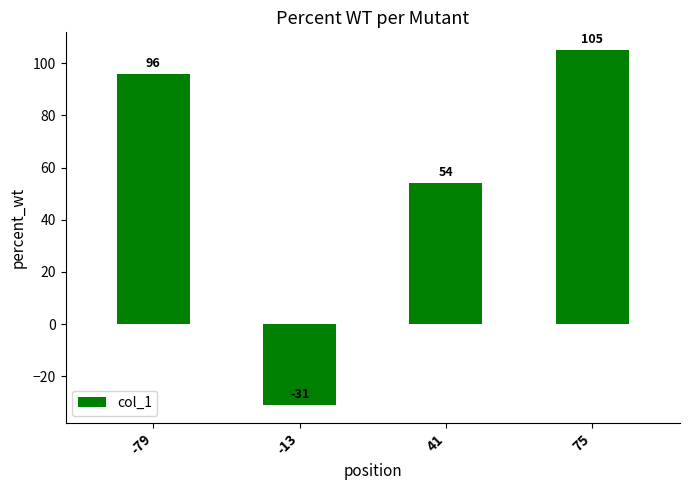

What is the change in value from -13 to 41?

+85